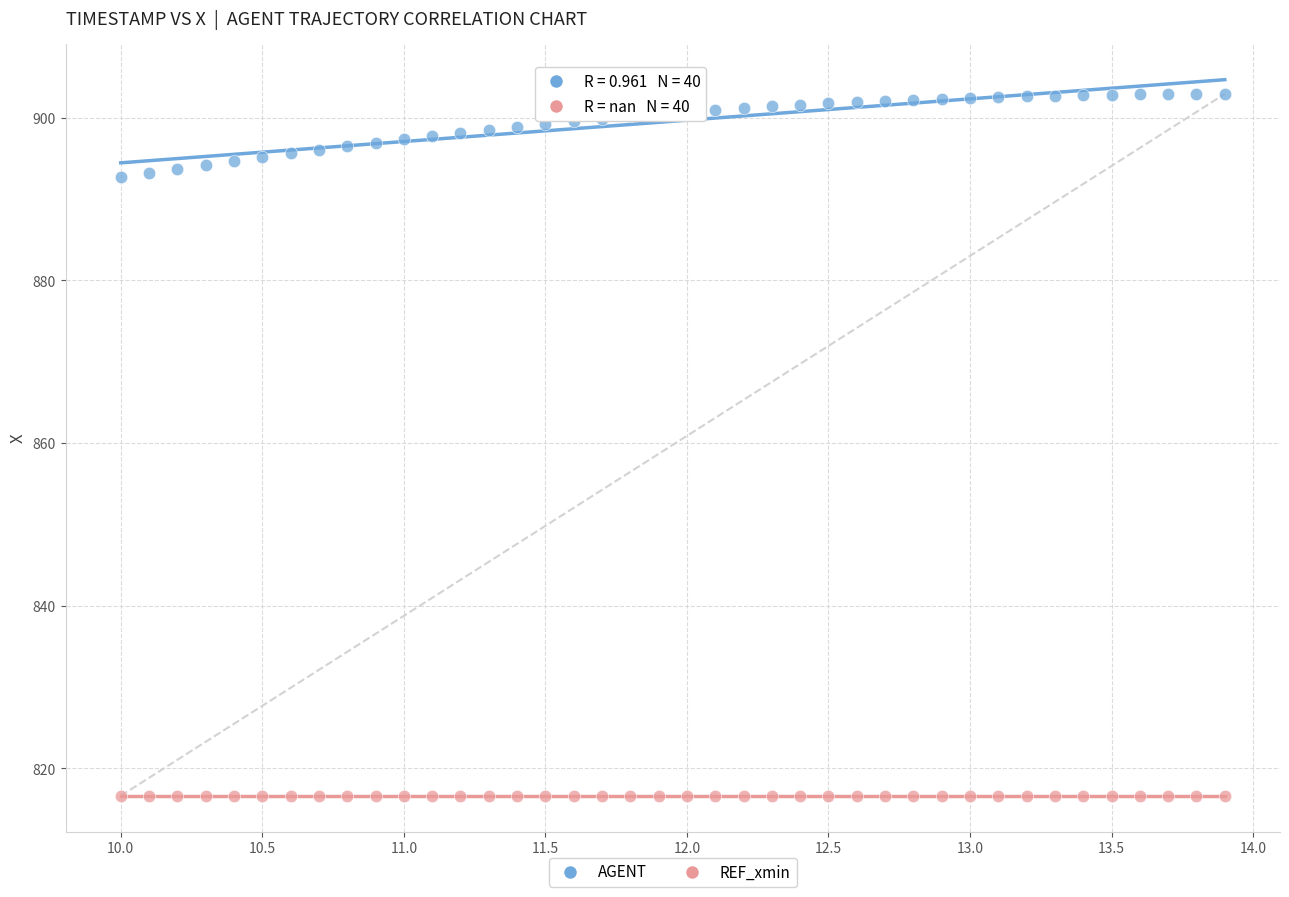

How many data points are displayed?

80